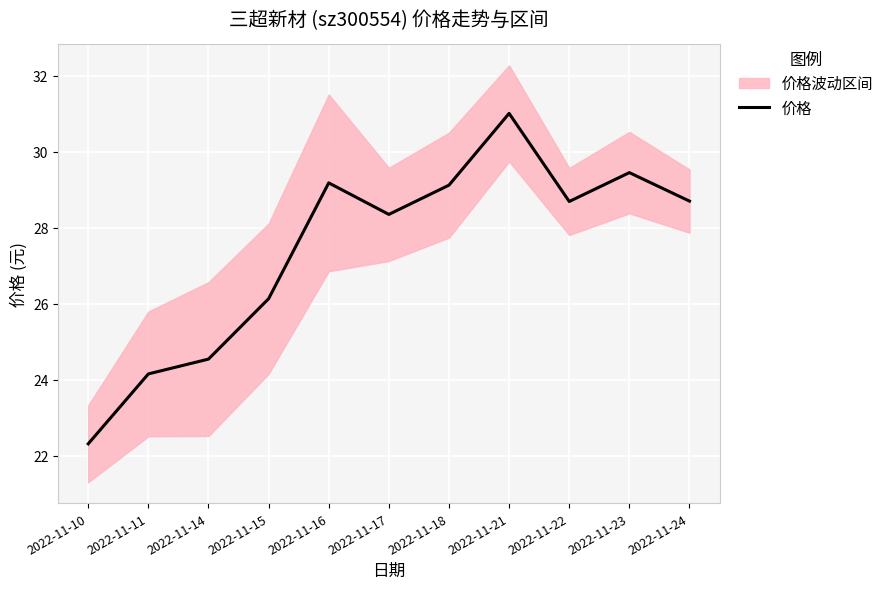

The 价格 series shows 28.7 at 2022-11-24. True or false?

True